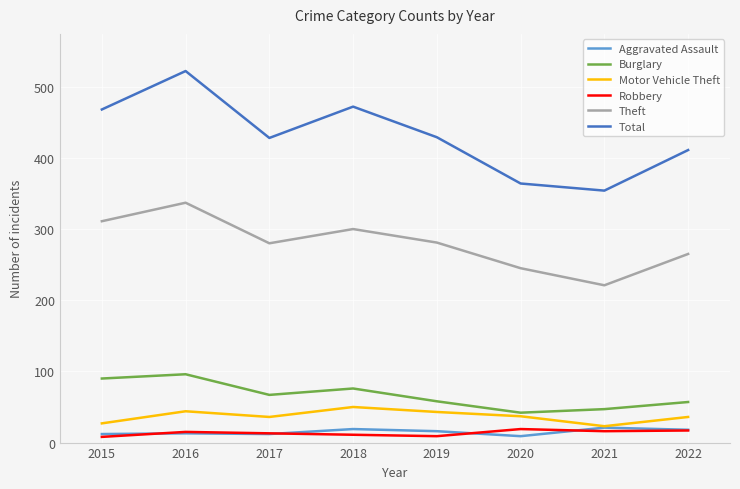

True or false: Theft and Motor Vehicle Theft cross at least once.

False